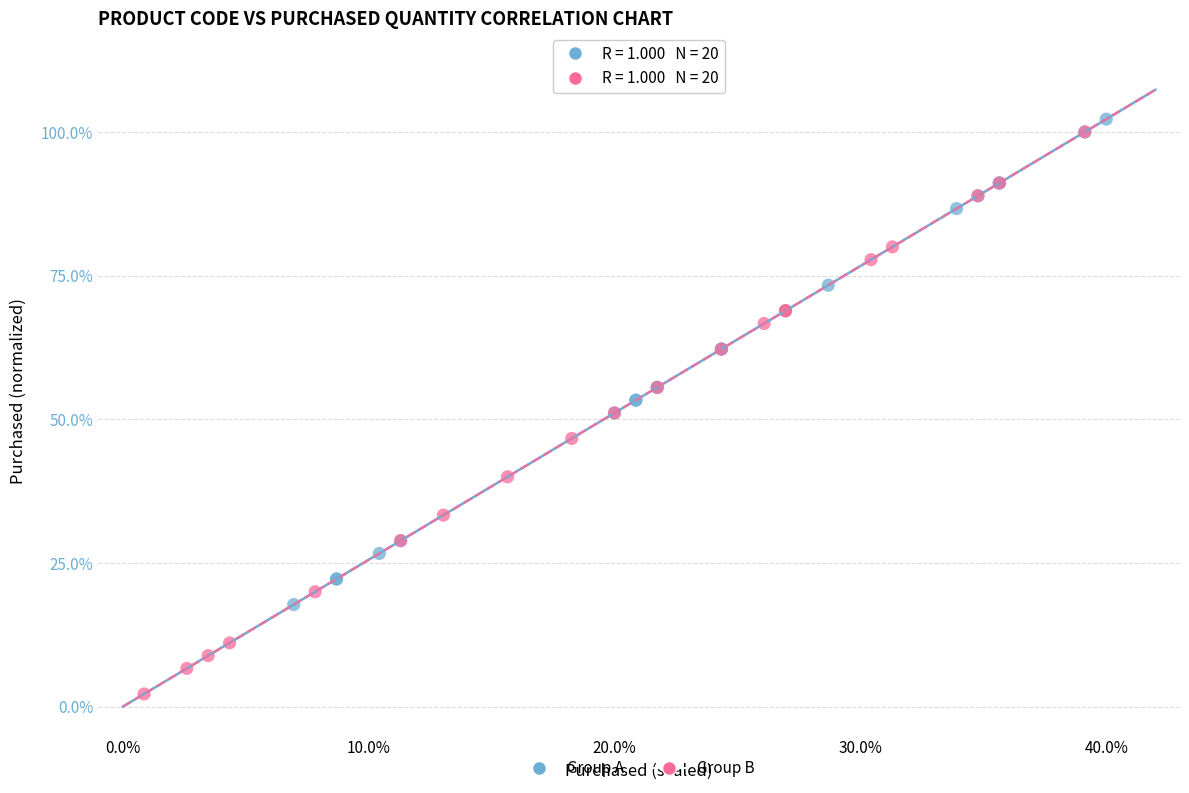

Which series has the widest spread of Y values?

Group B